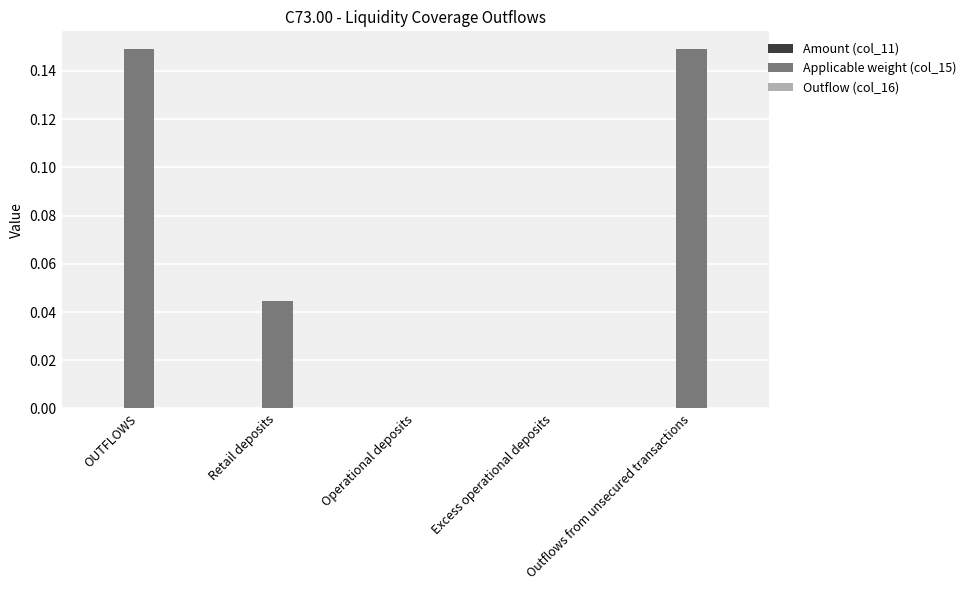

Which has a higher value, OUTFLOWS or Retail deposits?

OUTFLOWS